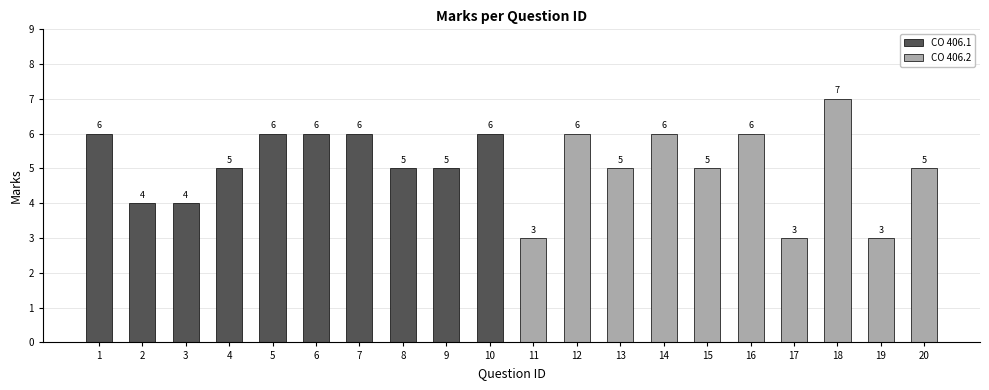

The value of CO 406.1 at 1 is 10. True or false?

False